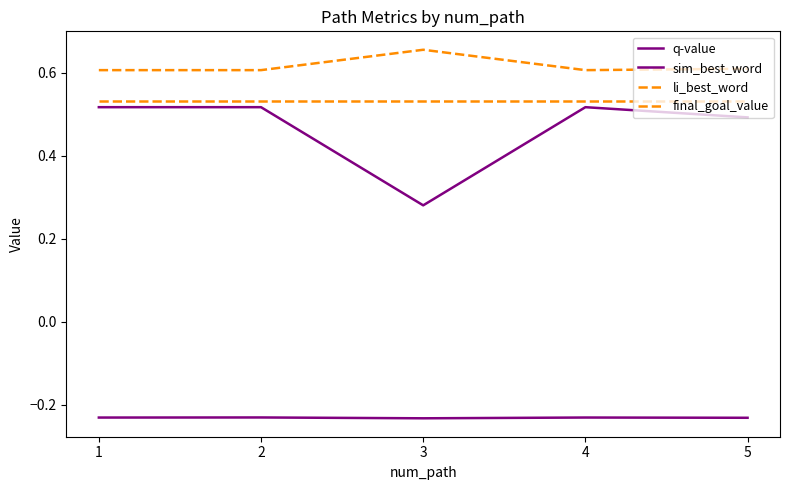

At how many categories does at least one series exceed 0?

5